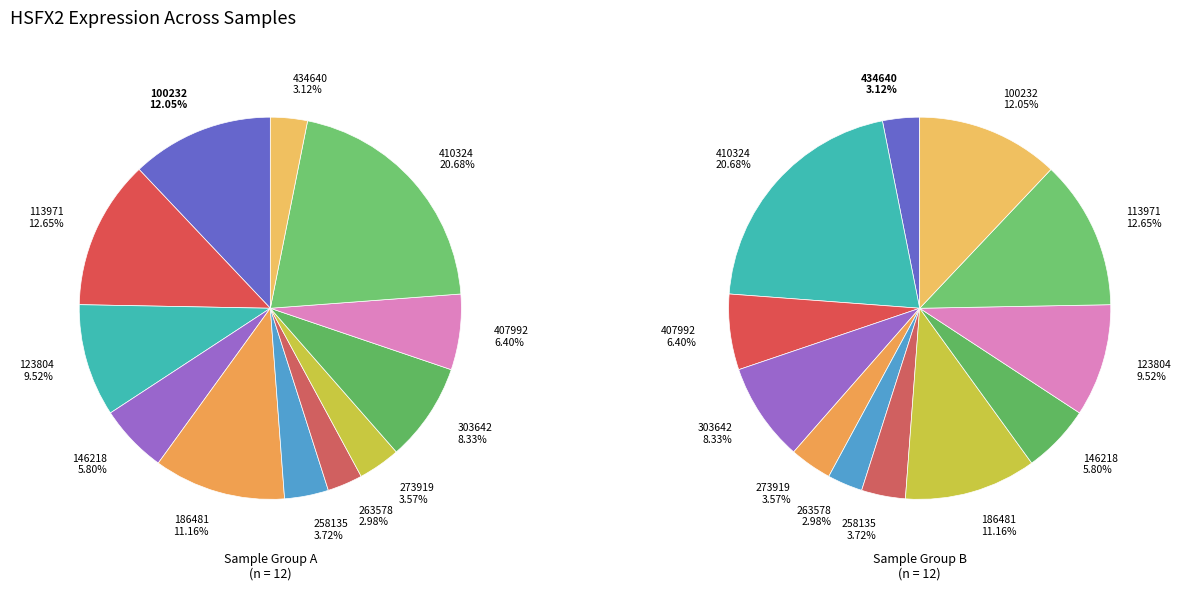

The 263578 slice represents 1% of the pie. True or false?

False